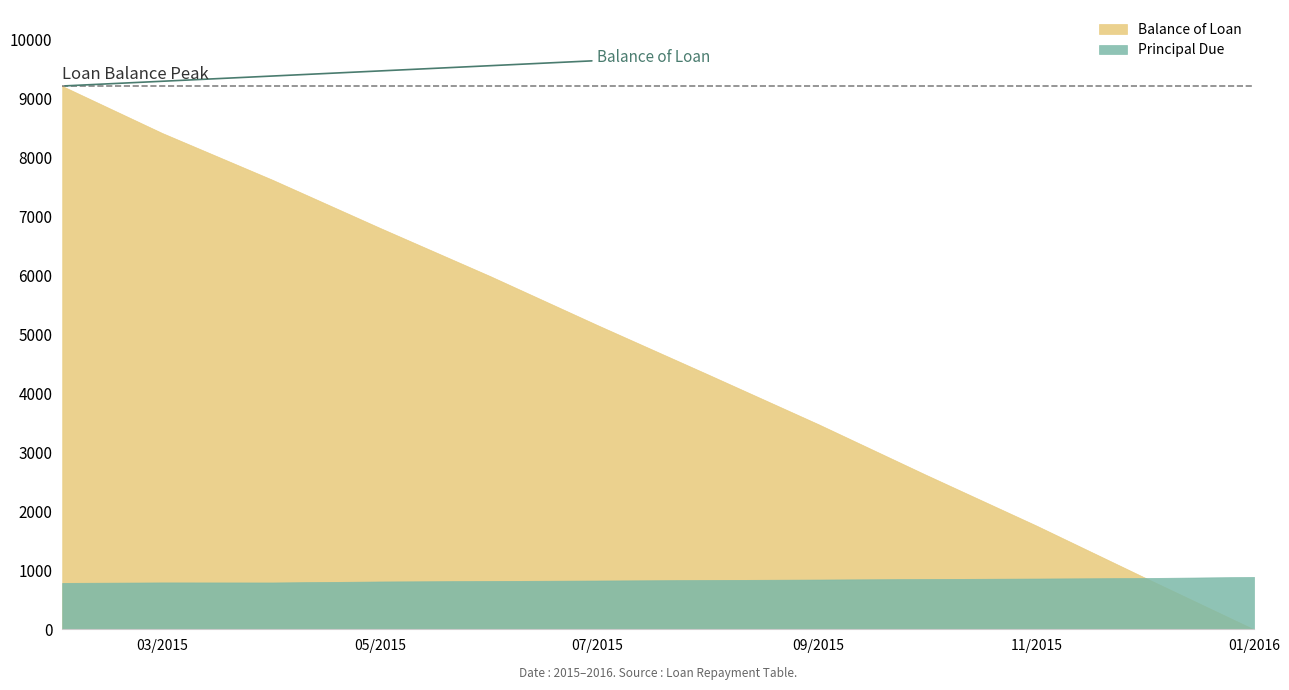

At which category does Principal Due reach its first local peak?

2015-03-01